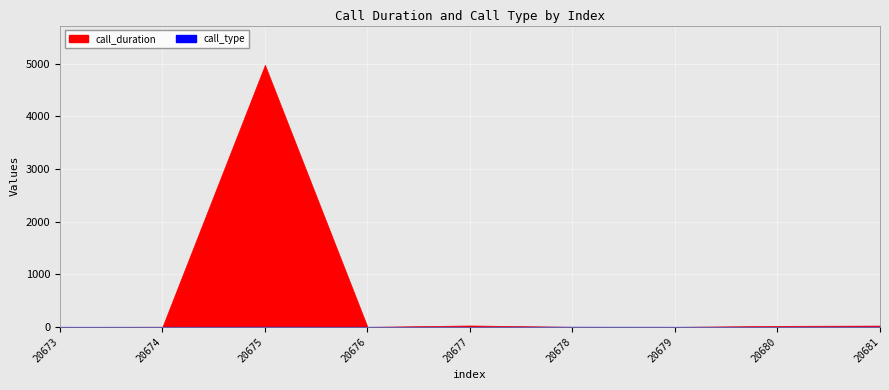

Rank the series at 20678 from highest to lowest value.

call_type, call_duration